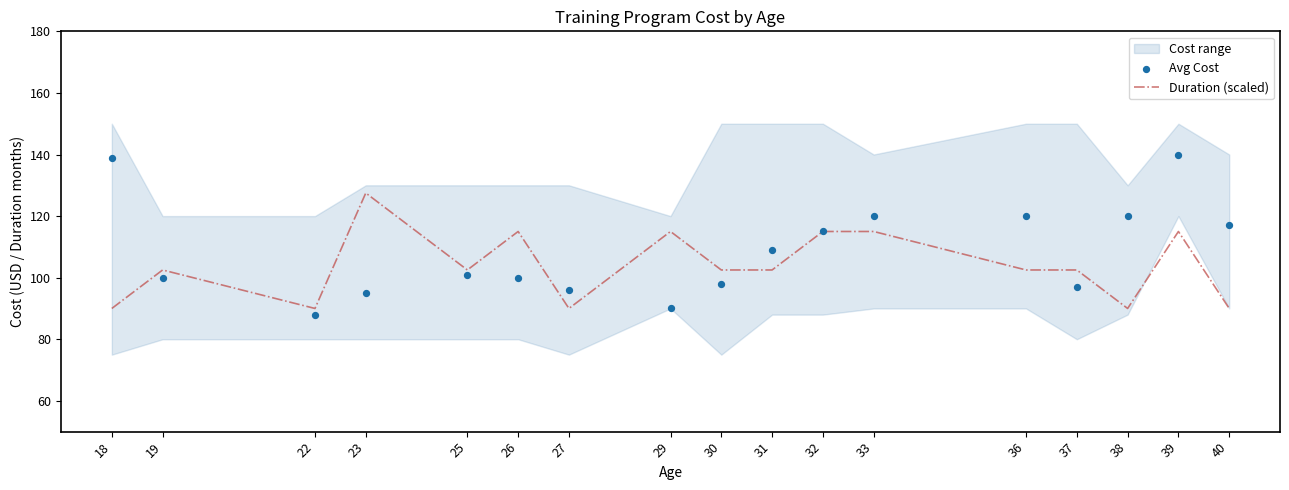

True or false: Duration (scaled) has a value of 151.3 at 27.

False